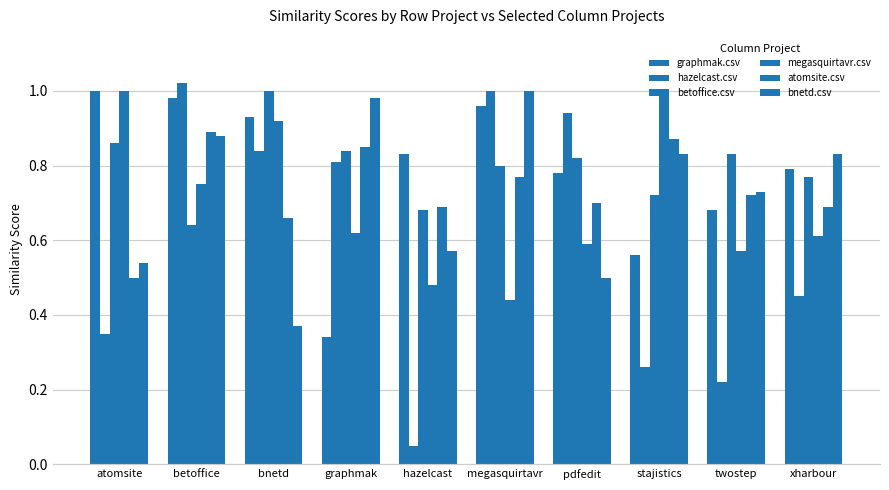

At how many categories does at least one series exceed 0?

10